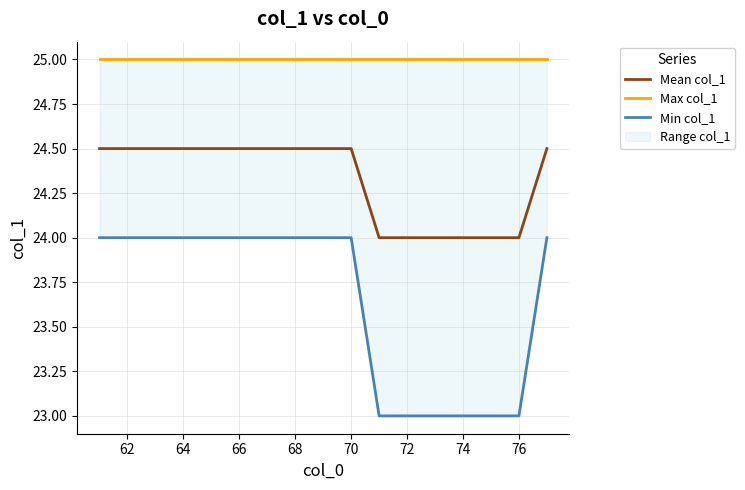

True or false: Mean col_1 has a value of 34.9 at 76.

False